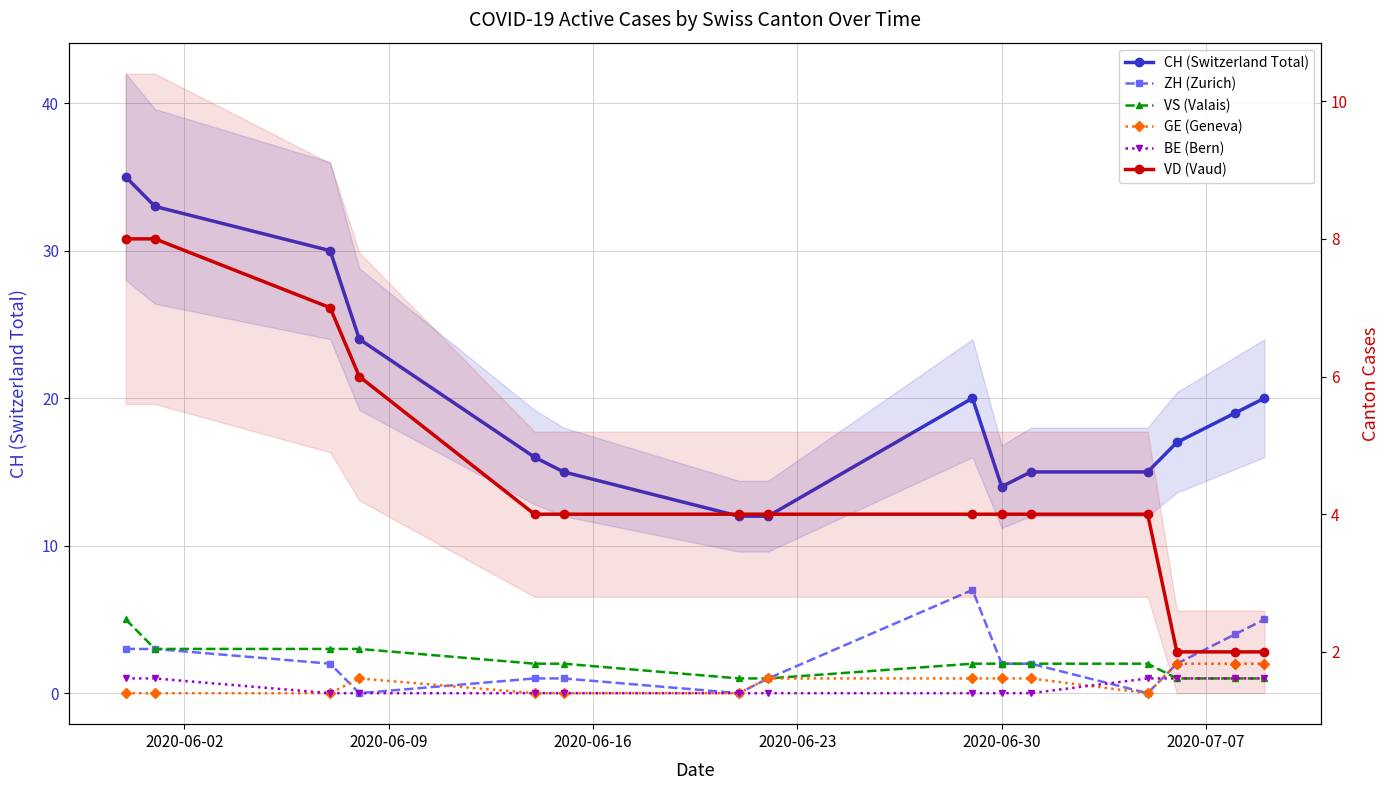

The value of VS (Valais) at 2020-06-30 is 1. True or false?

False